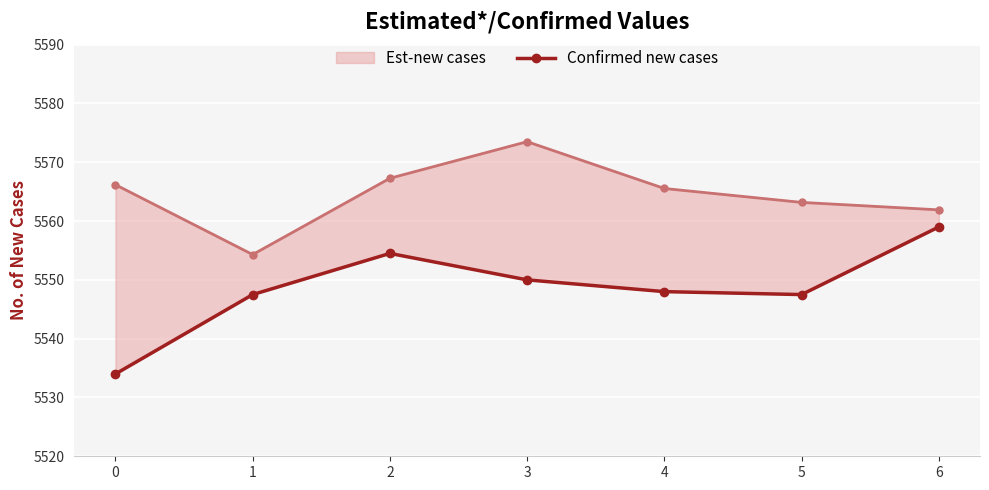

What is the total value across all series at 5?

11110.7